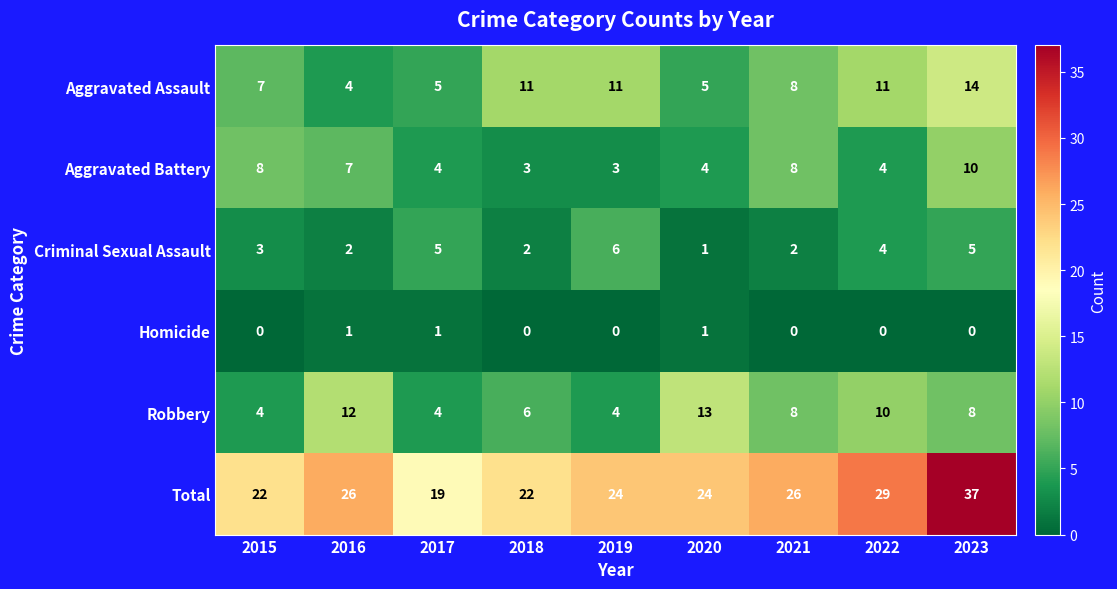

Is it true that Aggravated Assault equals 2 at 2016?

False